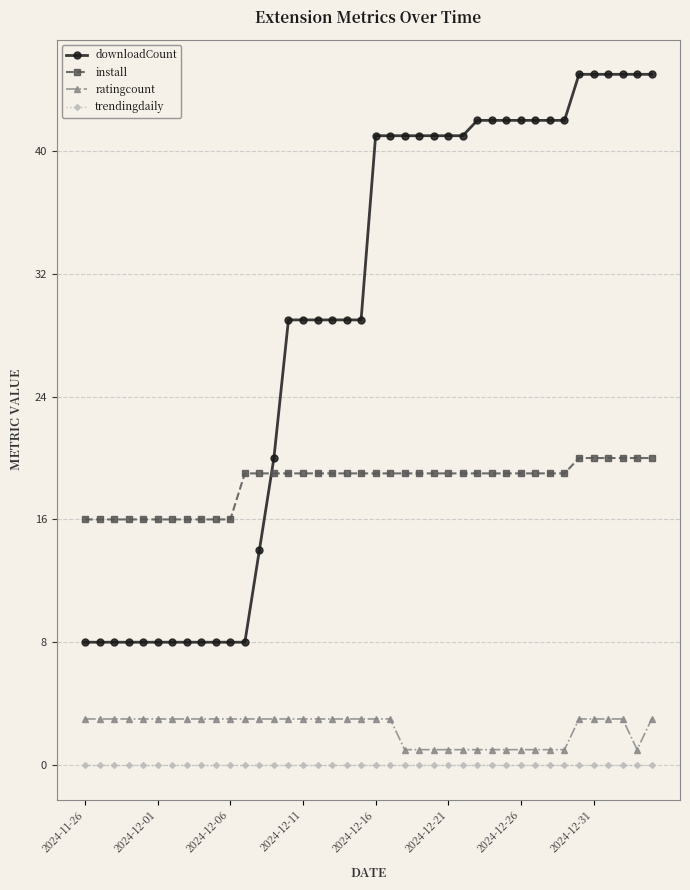

What is the greatest value displayed?

45